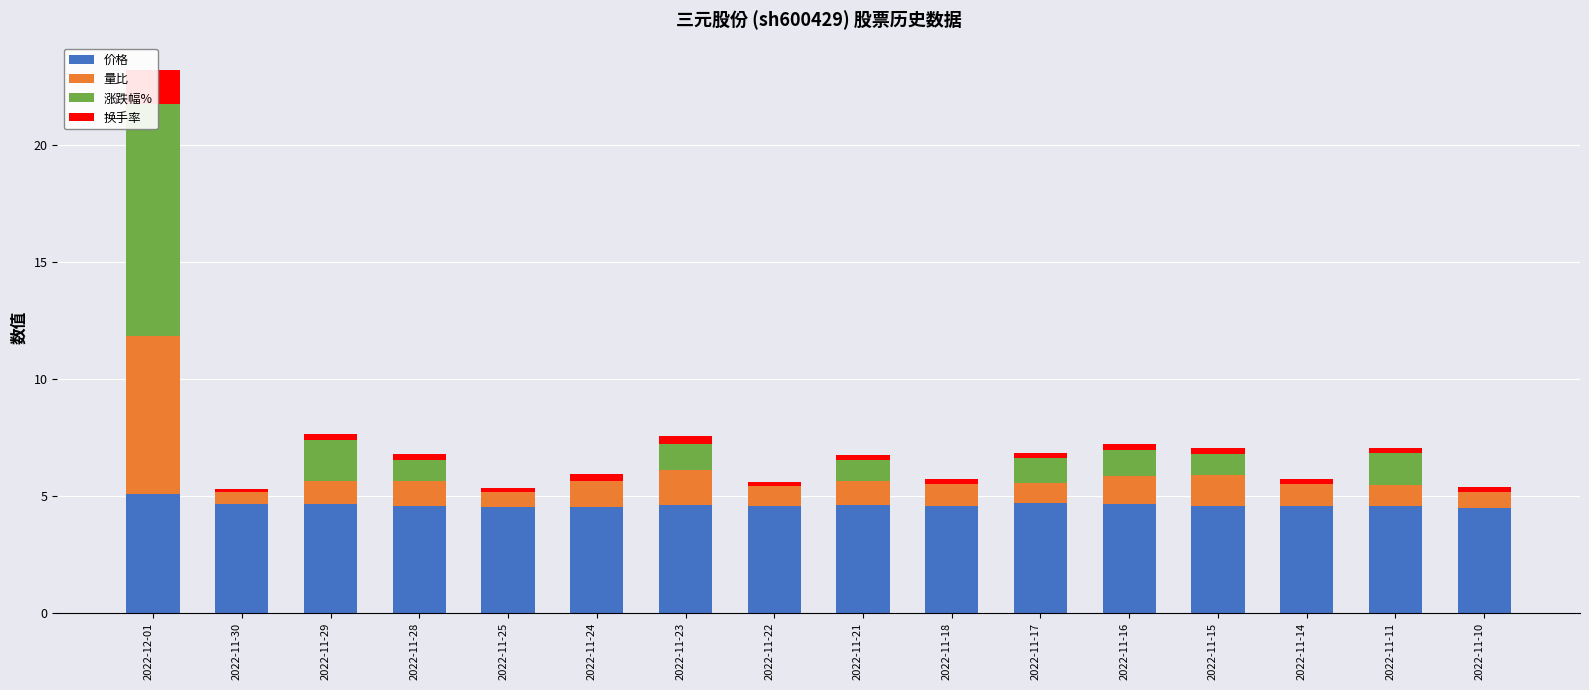

At which category is the sum across all series the highest?

2022-12-01